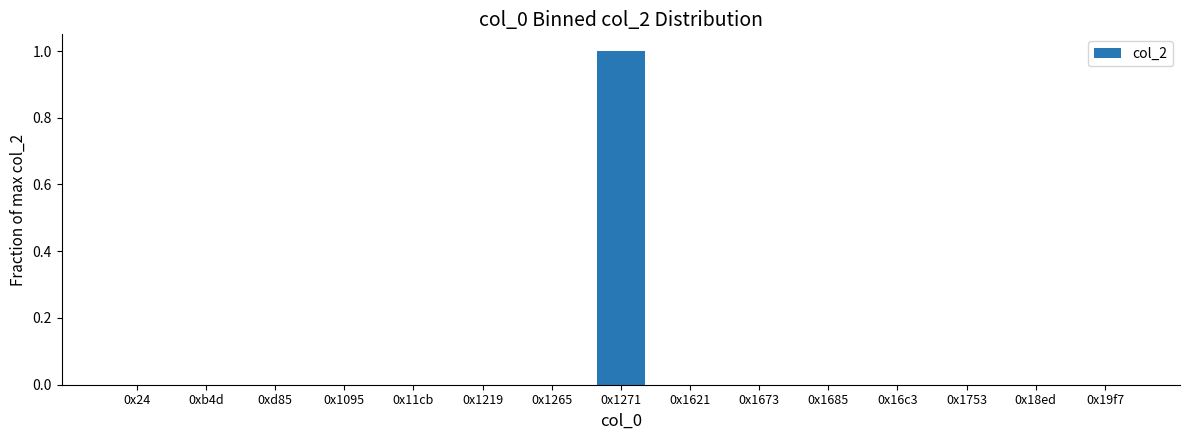

What is the average value?

0.1